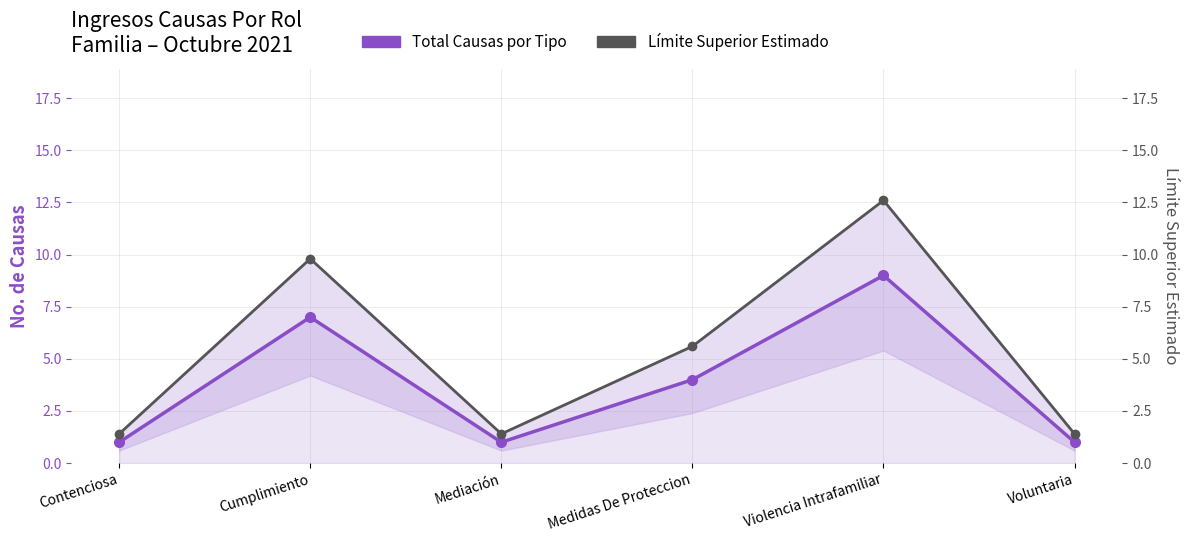

How many data points in Total Causas por Tipo are above 4?

2